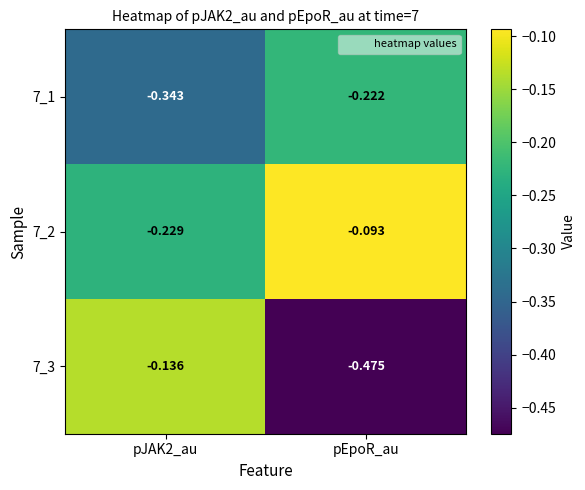

Is the value of 7_3 at pEpoR_au greater than the value of 7_1 at pJAK2_au?

No